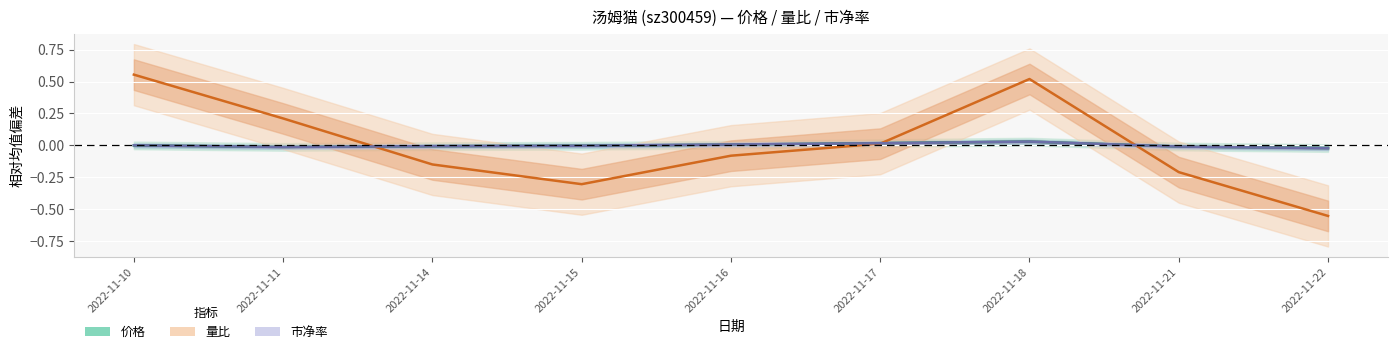

Reading left to right, what are all the values shown in this chart?

价格: -0.0	-0.0	-0.0	-0.0	0.0	0.0	0.0	-0.0	-0.0
量比: 0.6	0.2	-0.1	-0.3	-0.1	0.0	0.5	-0.2	-0.6
市净率: 0.0	-0.0	-0.0	-0.0	0.0	0.0	0.0	-0.0	-0.0